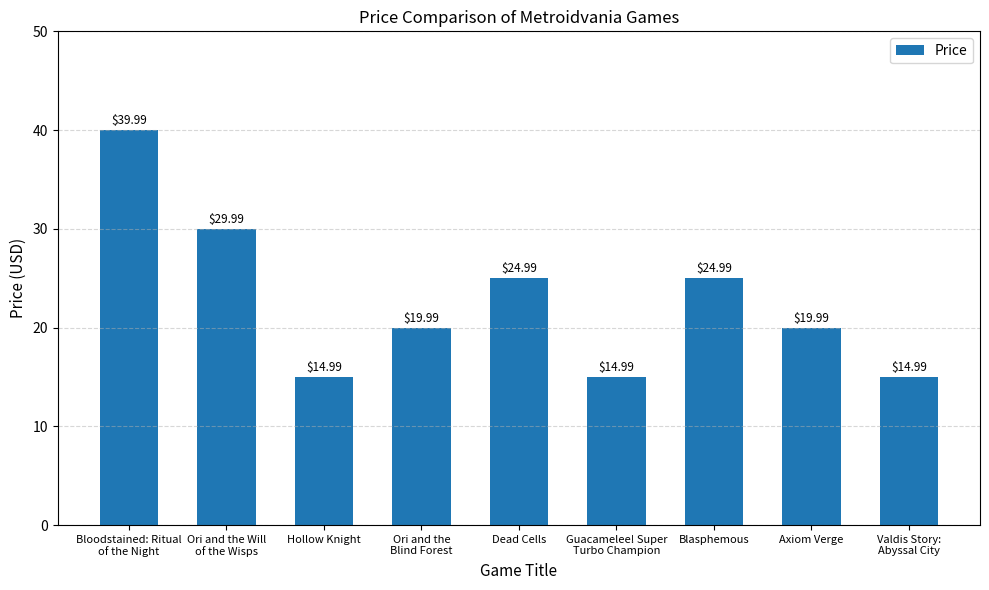

What is the label of the 7th bar from the right?

Hollow Knight